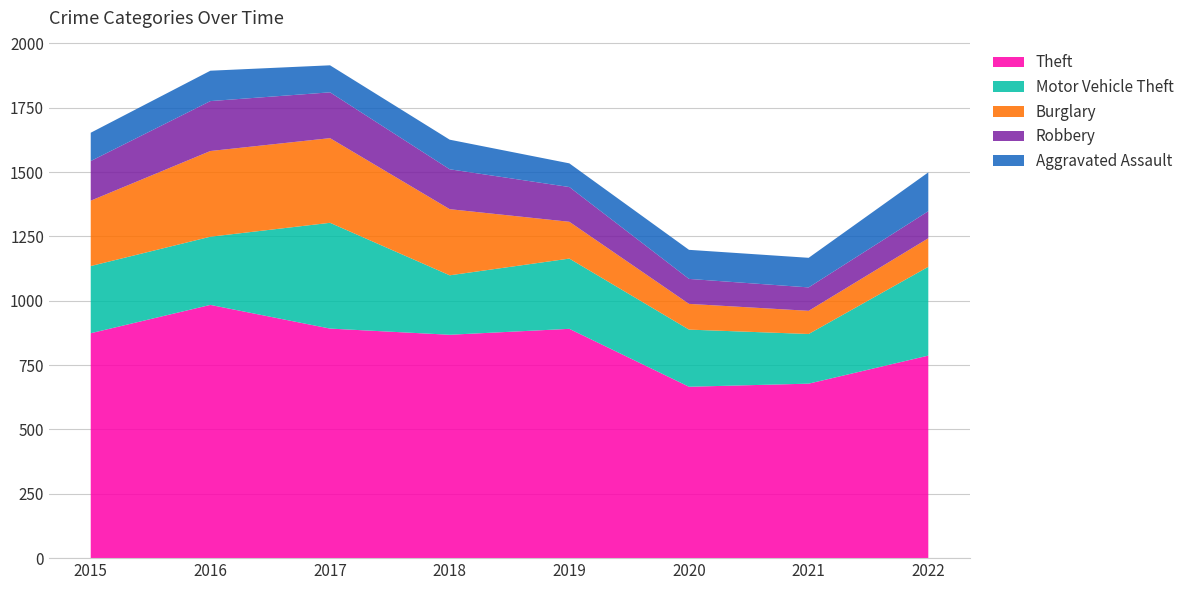

Reading right to left, list all the values displayed in this chart.

Theft: 2022=787	2021=678	2020=666	2019=891	2018=868	2017=892	2016=984	2015=874
Motor Vehicle Theft: 2022=345	2021=193	2020=222	2019=273	2018=231	2017=411	2016=265	2015=261
Burglary: 2022=111	2021=90	2020=100	2019=143	2018=257	2017=329	2016=333	2015=254
Robbery: 2022=105	2021=91	2020=97	2019=135	2018=155	2017=178	2016=194	2015=154
Aggravated Assault: 2022=151	2021=115	2020=113	2019=92	2018=115	2017=105	2016=118	2015=110